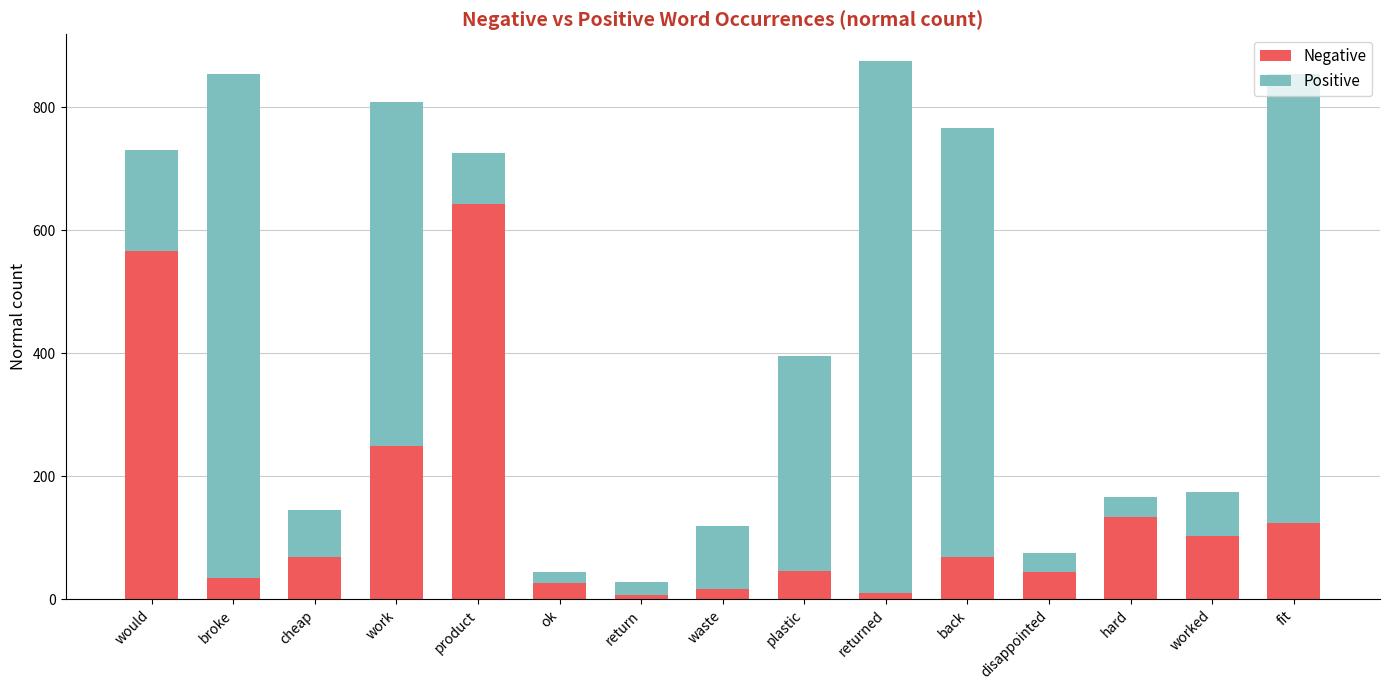

True or false: Negative has a value of 74 at disappointed.

False